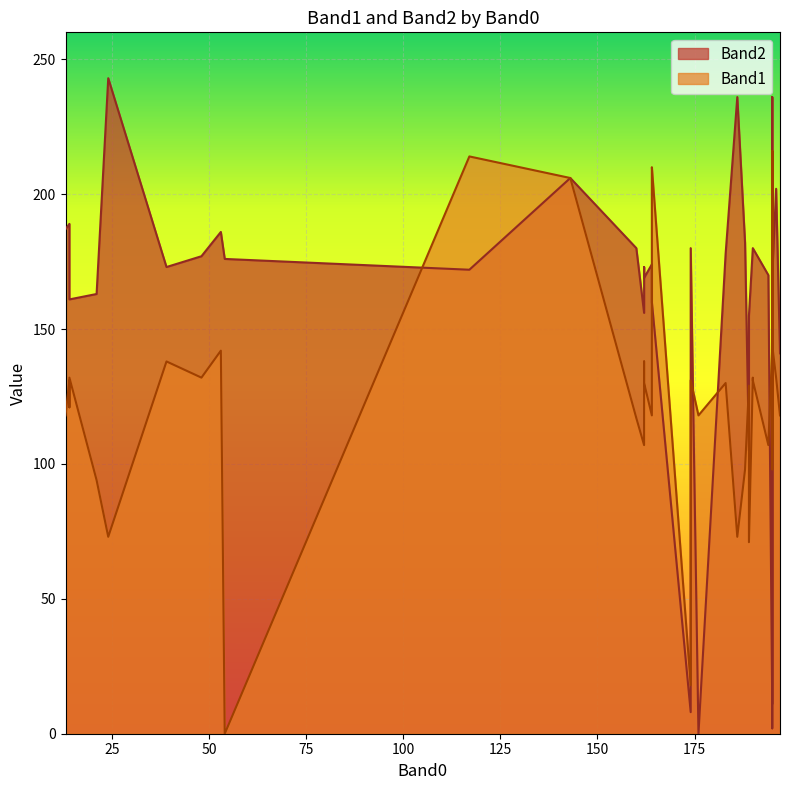

What is the label of the 25th point from the right?

162